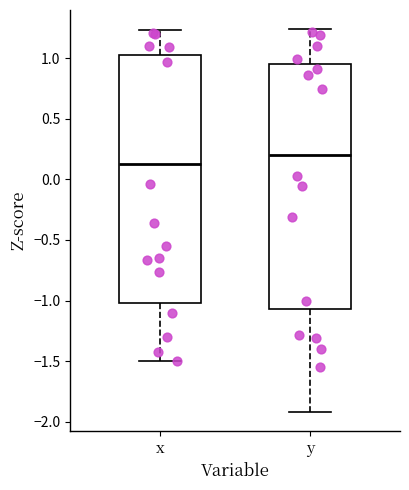

Where is the lower edge of the box for y on the y-axis? The values are not printed on the chart, so give them approximately, as read against the axis.

-1.05